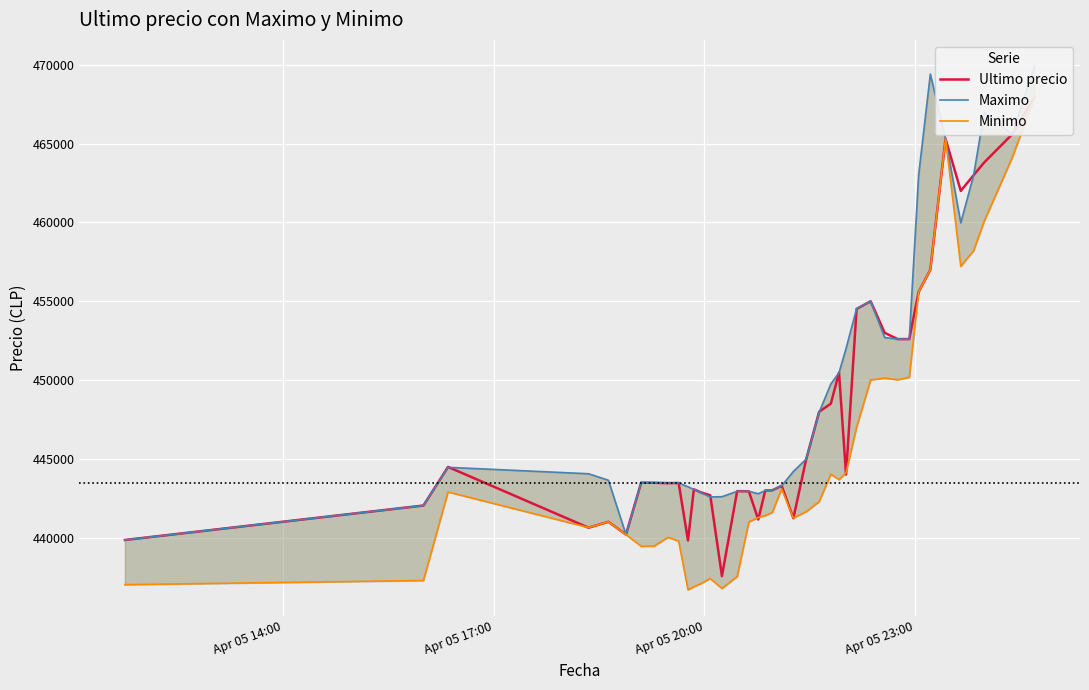

Which series has the largest total across all categories?

Maximo